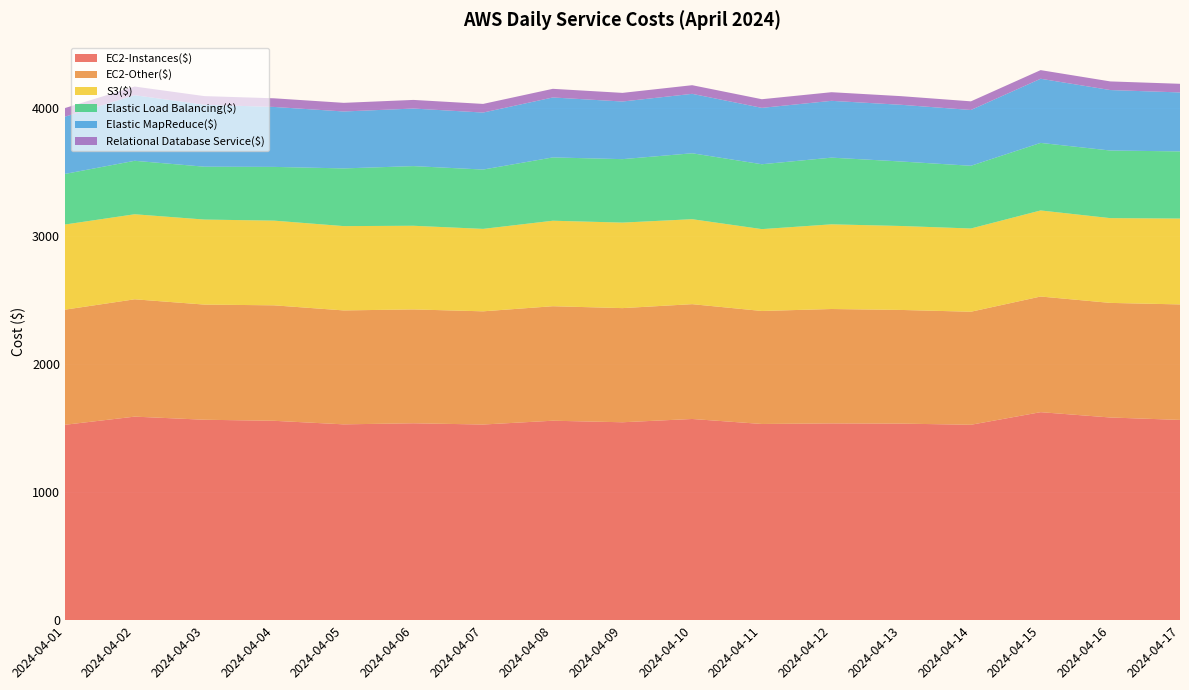

Reading left to right, what are all the values shown in this chart?

EC2-Instances($): 1526.9	1590.6	1566.3	1558.0	1530.3	1538.7	1528.9	1558.6	1546.6	1572.2	1533.2	1537.7	1536.1	1527.0	1625.5	1583.9	1564.9
EC2-Other($): 899.6	916.9	899.9	902.4	890.3	889.7	884.6	894.8	892.0	897.3	883.0	894.0	888.2	883.4	903.8	895.5	902.6
S3($): 665.5	664.6	664.5	661.9	658.9	653.7	644.3	668.1	668.4	664.0	639.8	661.8	656.1	650.5	672.6	662.5	671.0
Elastic Load Balancing($): 395.4	417.8	413.1	420.0	450.9	466.2	463.7	494.8	495.9	515.2	506.9	521.2	504.0	490.2	528.0	528.4	524.9
Elastic MapReduce($): 447.2	512.8	484.1	468.5	444.8	449.8	445.4	468.5	450.3	464.4	440.7	443.9	443.1	436.0	501.2	472.6	460.8
Relational Database Service($): 67.5	67.5	67.5	67.5	67.5	67.5	67.5	67.5	67.5	67.5	67.5	67.5	67.5	67.5	67.5	67.5	67.5